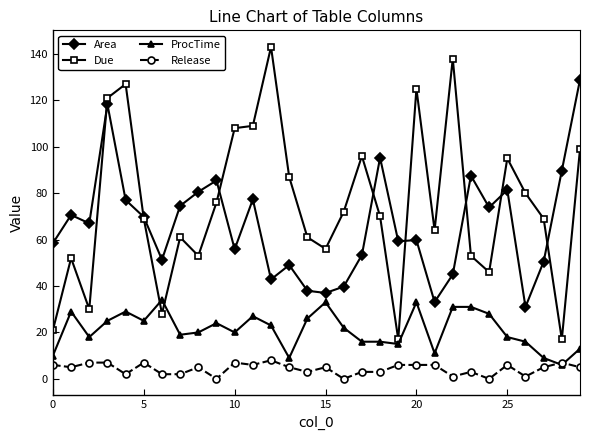

Which series has the widest spread of values?

Due